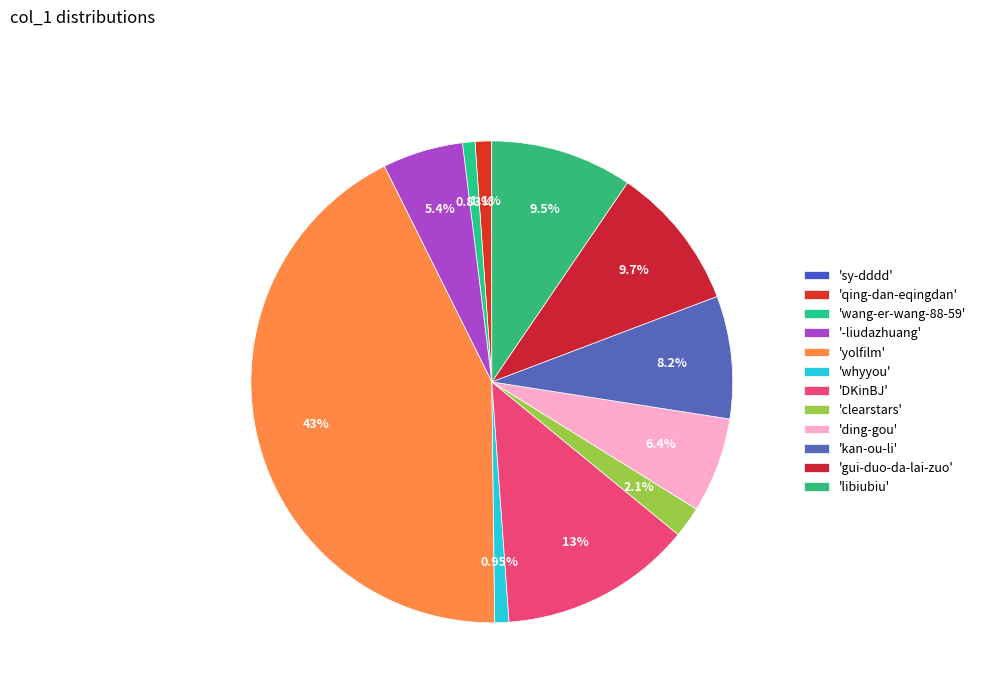

Which category has the smallest portion of the pie?

sy-dddd